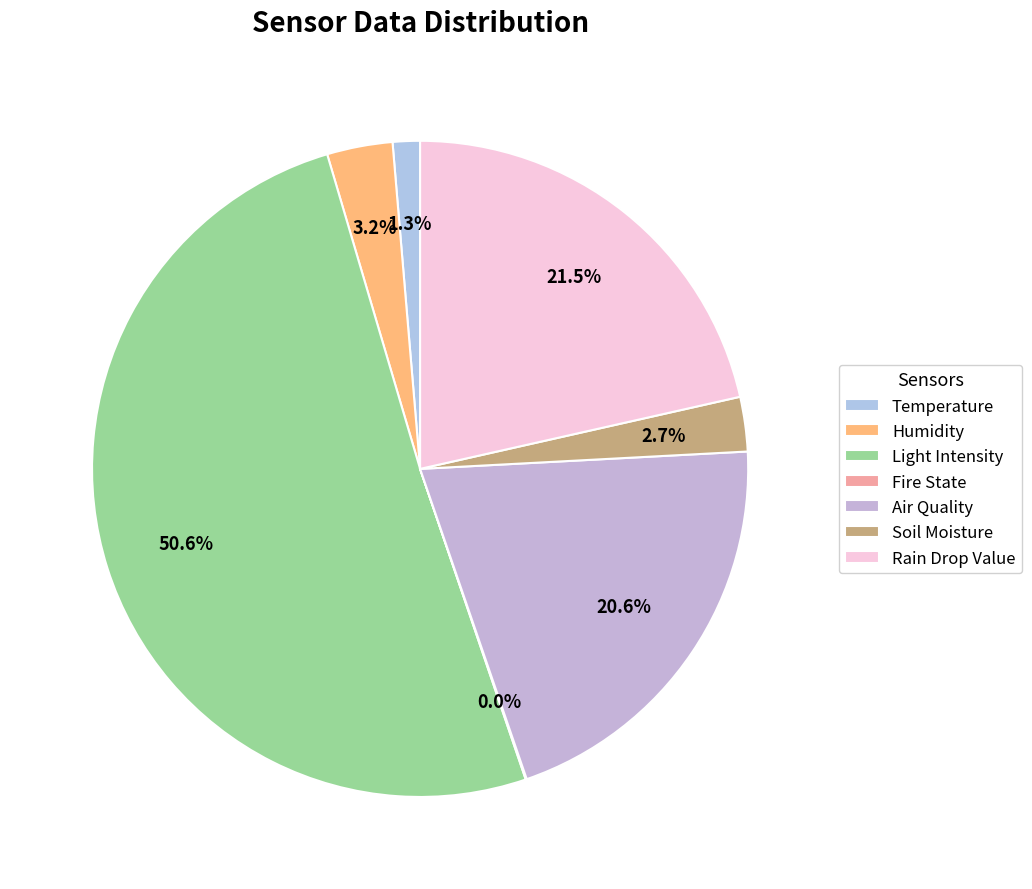

What portion of the pie excludes Soil Moisture?

97.3%